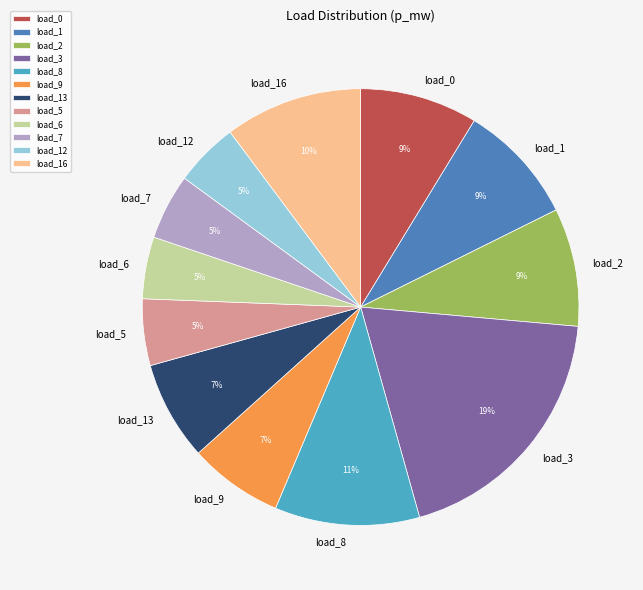

What percentage is the load_12 slice, to the nearest percent?

5%